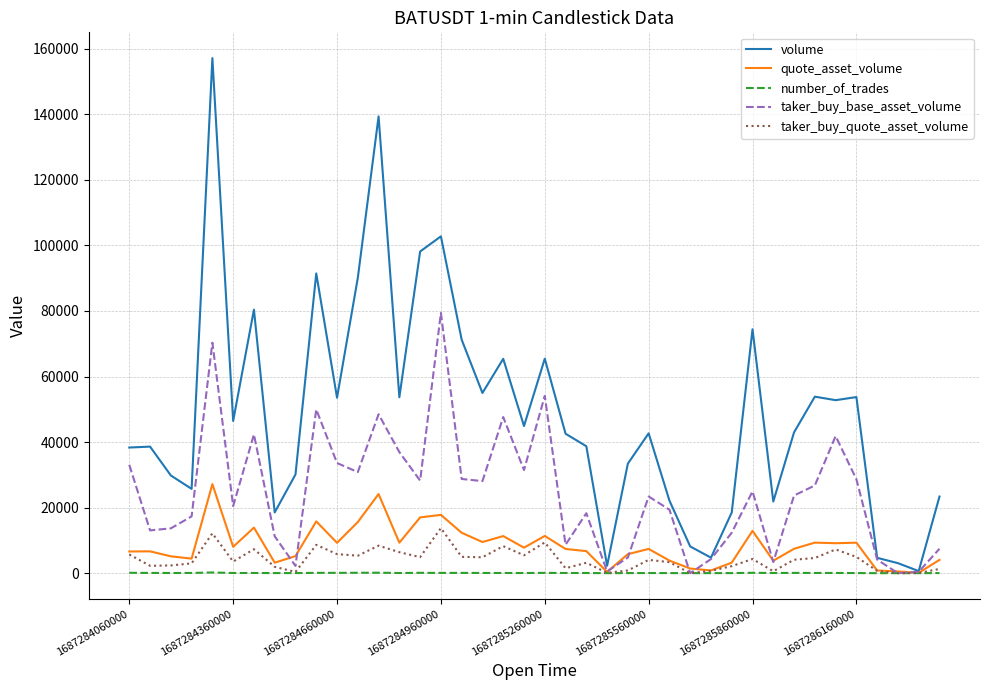

What is the average value of the volume series?

48513.7